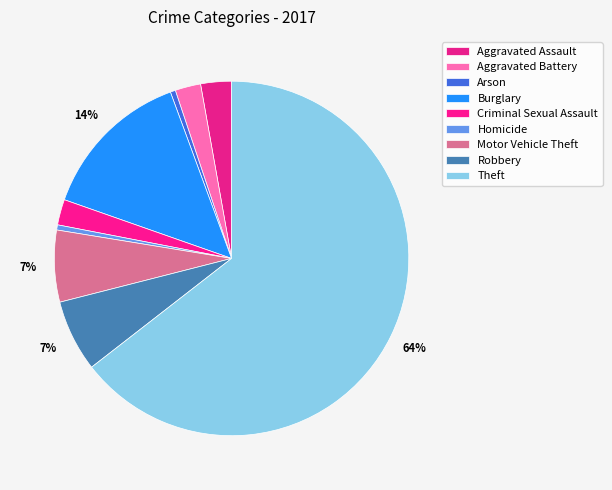

To the nearest percent, what percentage of the pie is Motor Vehicle Theft?

7%